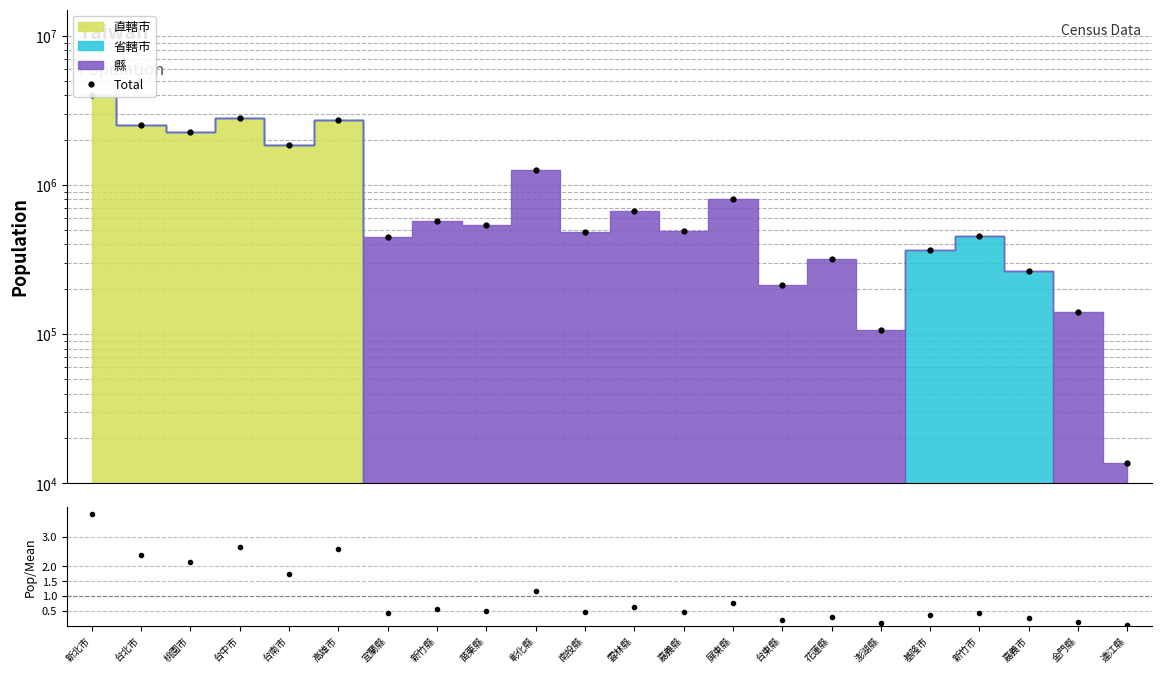

Reading left to right, extract all data points from this chart.

Total: 新北市=4008113.0	台北市=2524393.0	桃園市=2272391.0	台中市=2813490.0	台南市=1862059.0	高雄市=2744691.0	宜蘭縣=450692.0	新竹縣=575580.0	苗栗縣=538178.0	彰化縣=1255330.0	南投縣=484897.0	雲林縣=670132.0	嘉義縣=493316.0	屏東縣=804440.0	台東縣=213386.0	花蓮縣=321358.0	澎湖縣=106340.0	基隆市=363977.0	新竹市=452640.0	嘉義市=264727.0	金門縣=141539.0	連江縣=13645.0
Pop / Mean: 新北市=3.8	台北市=2.4	桃園市=2.1	台中市=2.6	台南市=1.8	高雄市=2.6	宜蘭縣=0.4	新竹縣=0.5	苗栗縣=0.5	彰化縣=1.2	南投縣=0.5	雲林縣=0.6	嘉義縣=0.5	屏東縣=0.8	台東縣=0.2	花蓮縣=0.3	澎湖縣=0.1	基隆市=0.3	新竹市=0.4	嘉義市=0.2	金門縣=0.1	連江縣=0.0